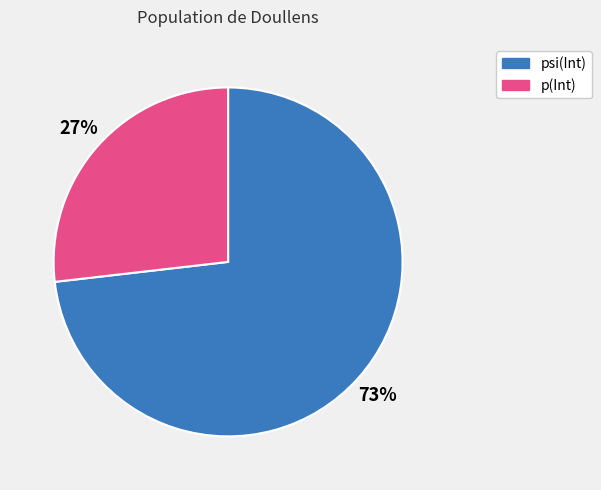

What is the majority slice?

psi(Int)